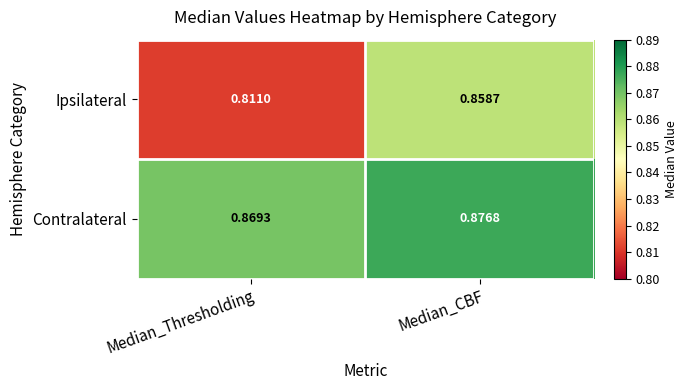

Between Median_Thresholding and Median_CBF, which series saw the biggest shift?

Ipsilateral